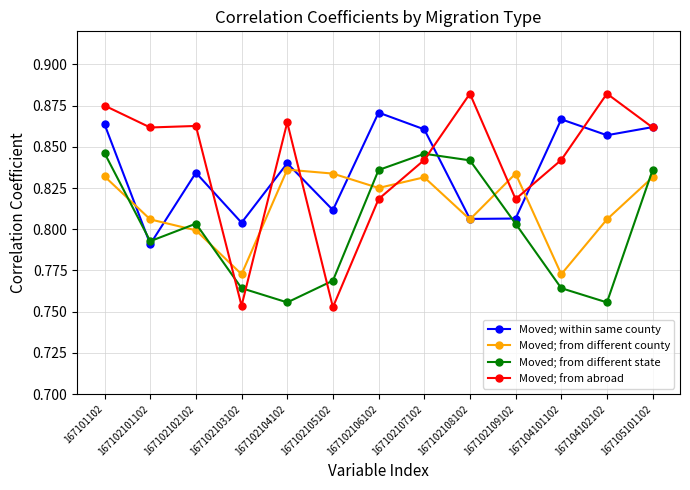

What is the sum of the Moved; within same county values at 167102104102 and 167102103102?

1.6